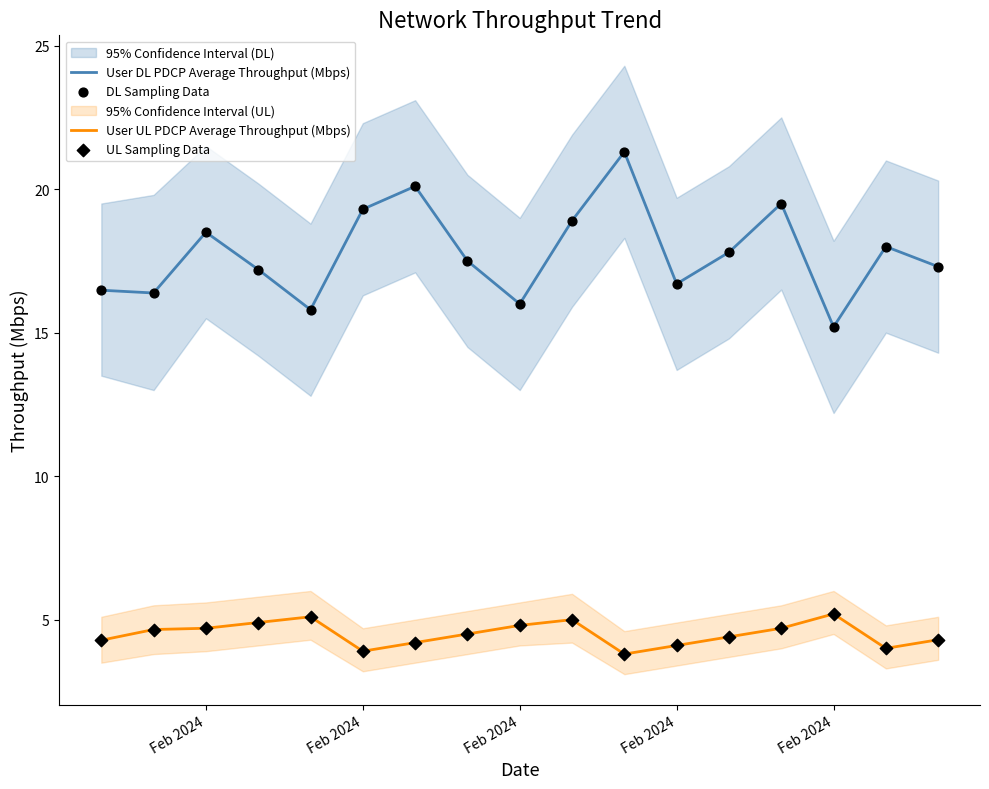

Which series has the largest total across all categories?

User DL PDCP Average Throughput (Mbps)